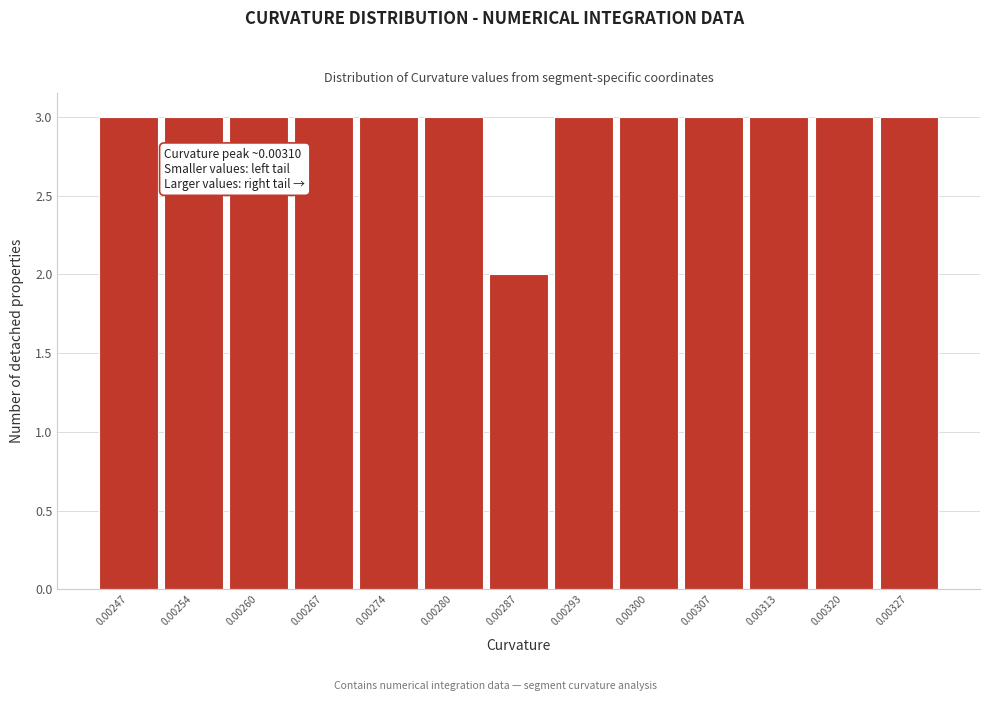

Reading left to right, list all the values displayed in this chart.

0.00247=3	0.00254=3	0.00260=3	0.00267=3	0.00274=3	0.00280=3	0.00287=2	0.00293=3	0.00300=3	0.00307=3	0.00313=3	0.00320=3	0.00327=3